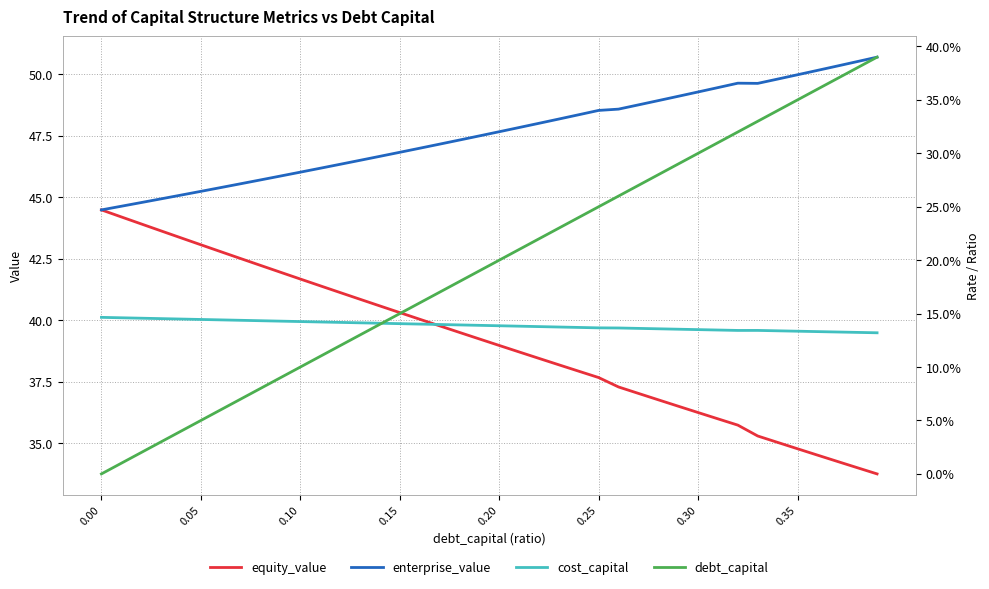

What is the highest value of the equity_value series?

44.5